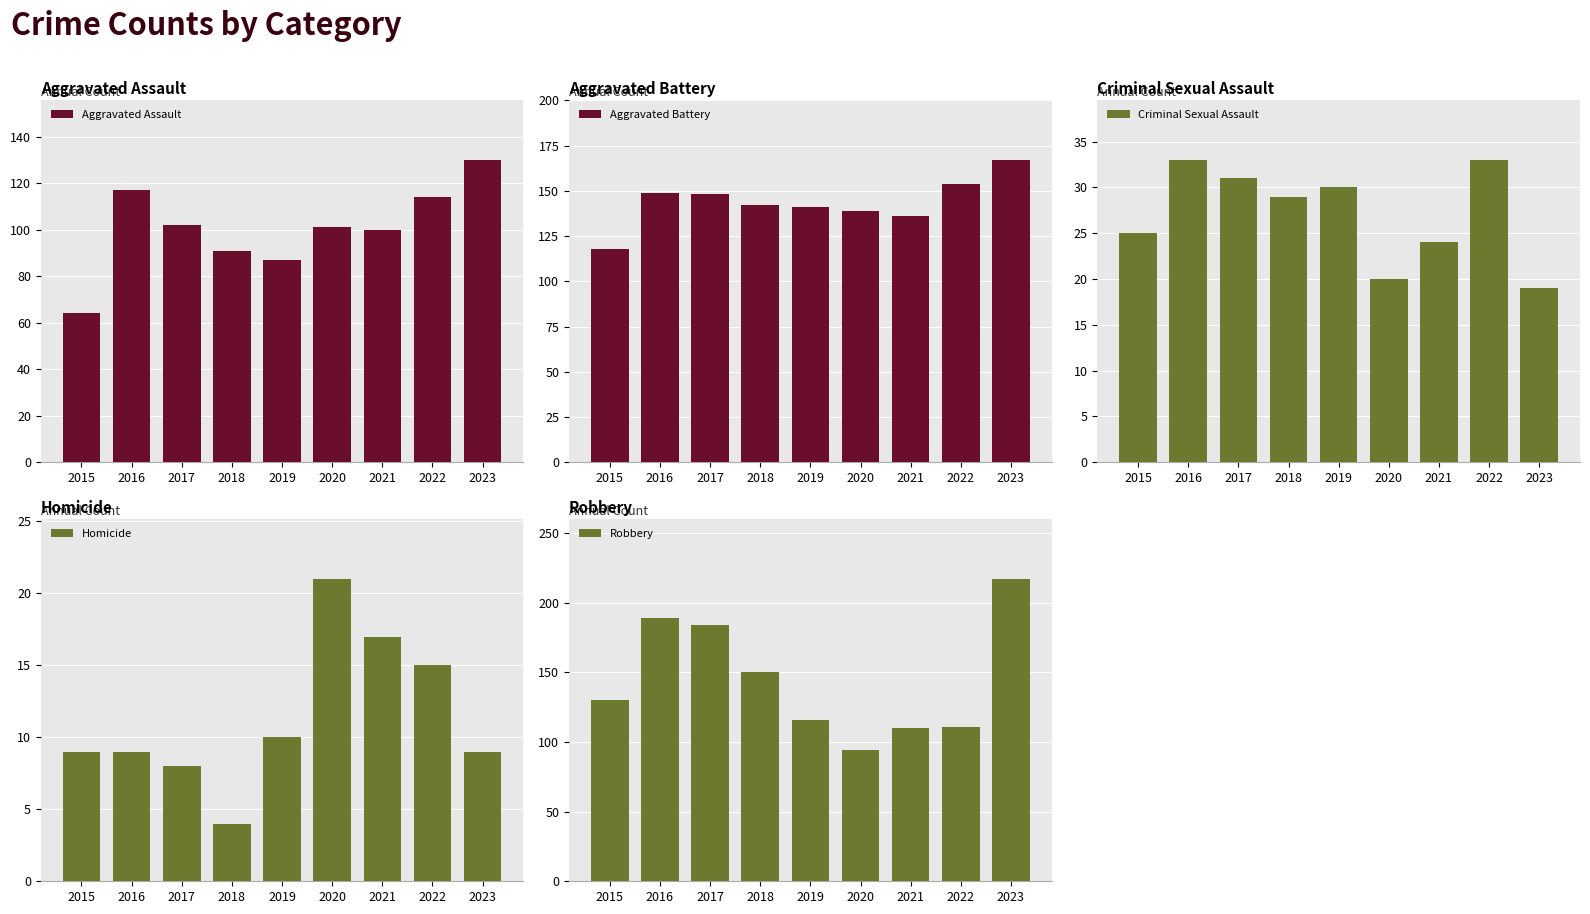

Which series has the widest spread of values?

Robbery